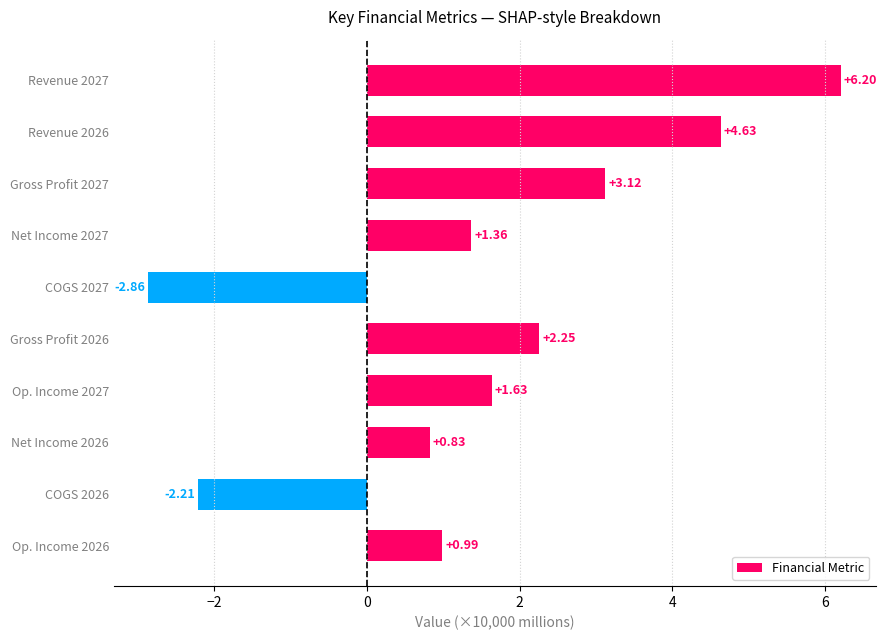

At which category does the chart reach its peak across all series?

Revenue 2027